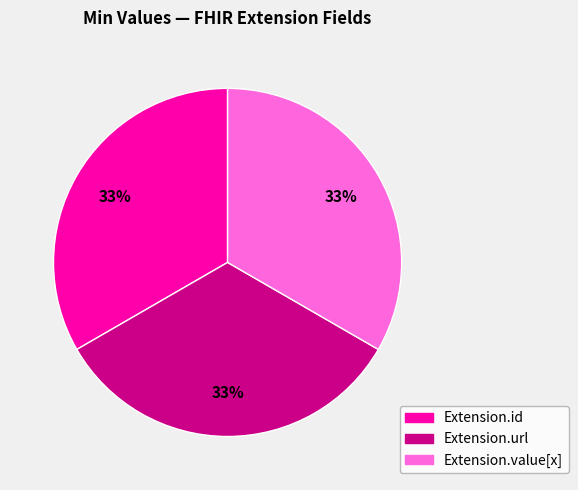

To the nearest percent, what is the average slice percentage?

33%